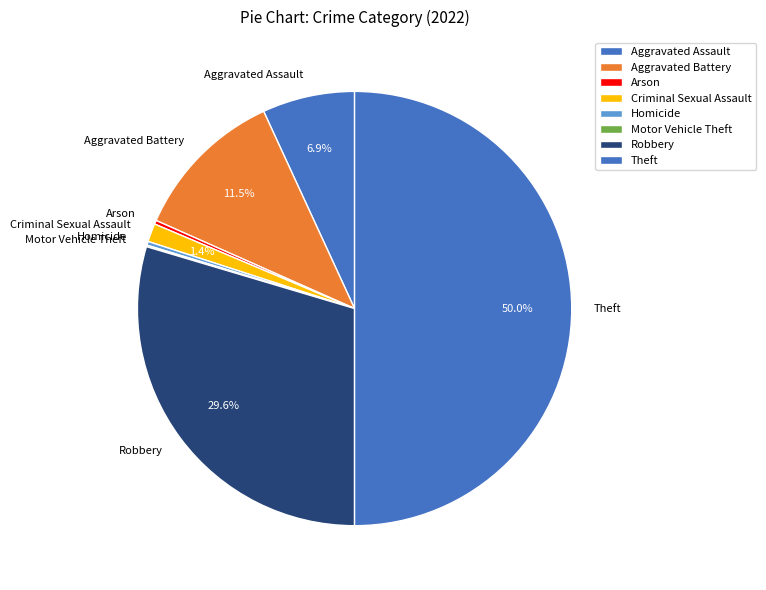

Does Aggravated Battery represent more than half of the total?

No